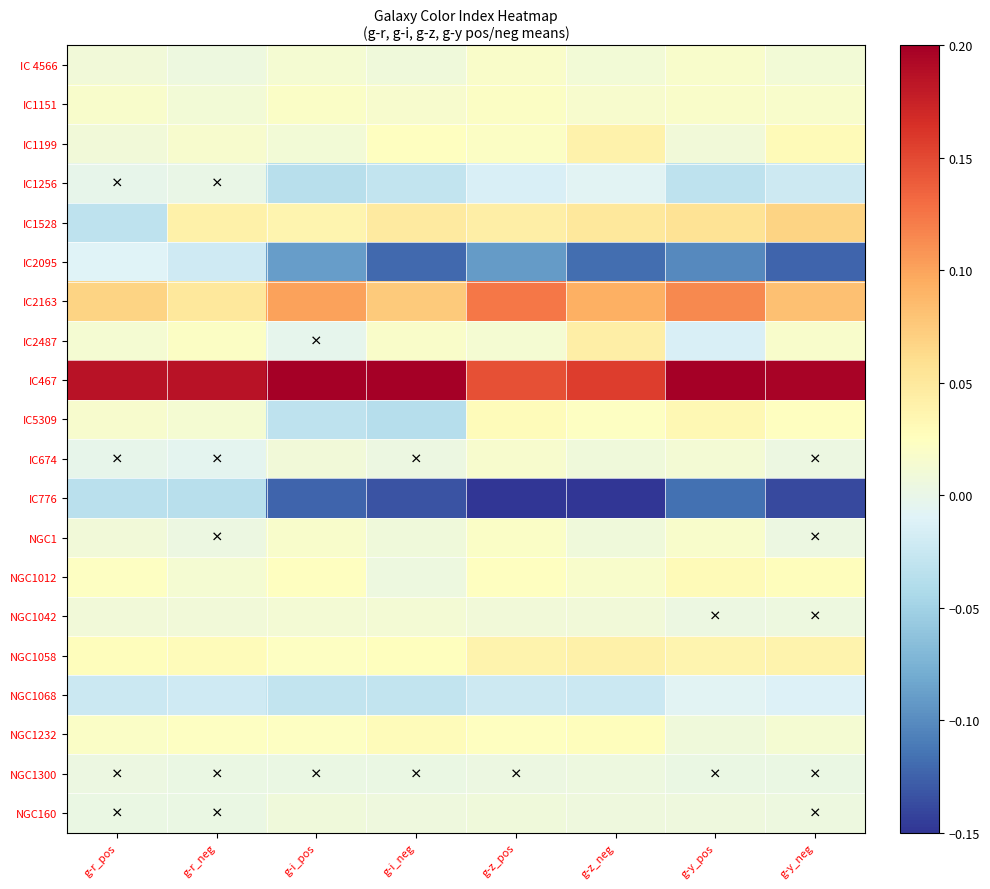

What is the smallest value displayed?

-0.2